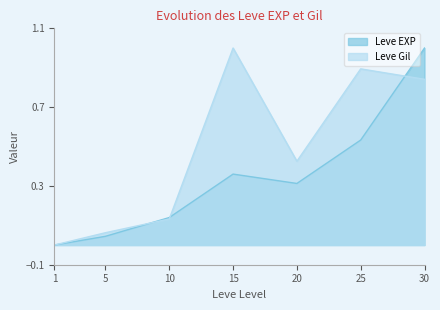

True or false: Leve Gil and Leve EXP intersect in this chart.

True